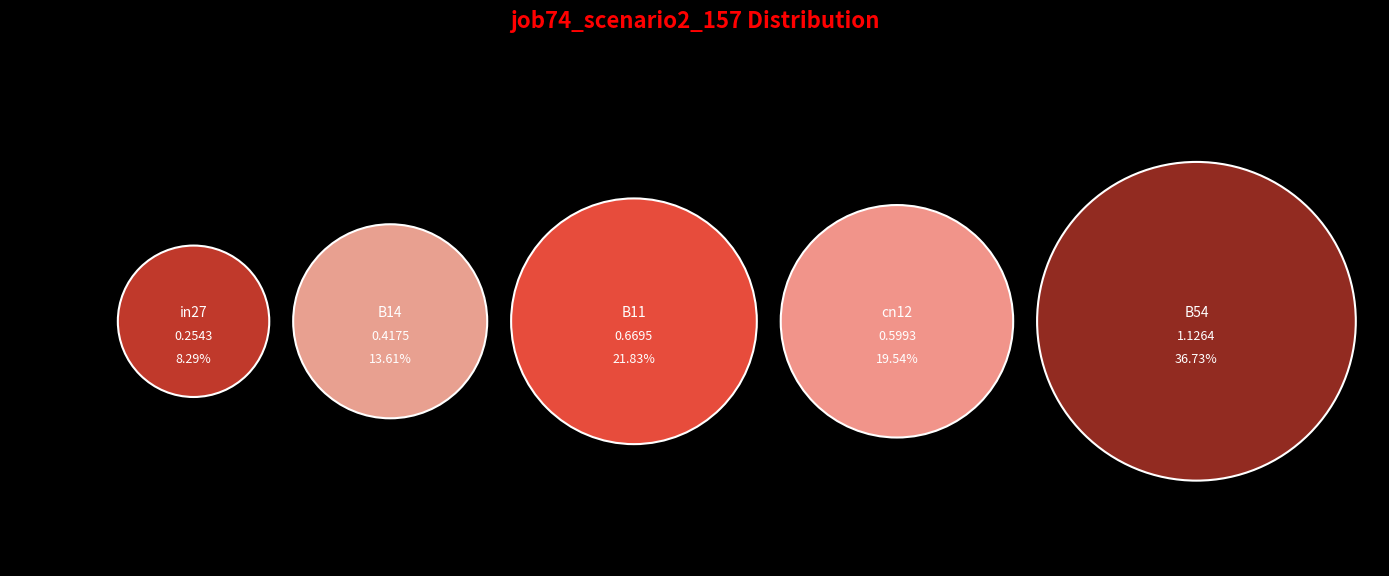

Which has a higher value, cn12 or B14?

cn12